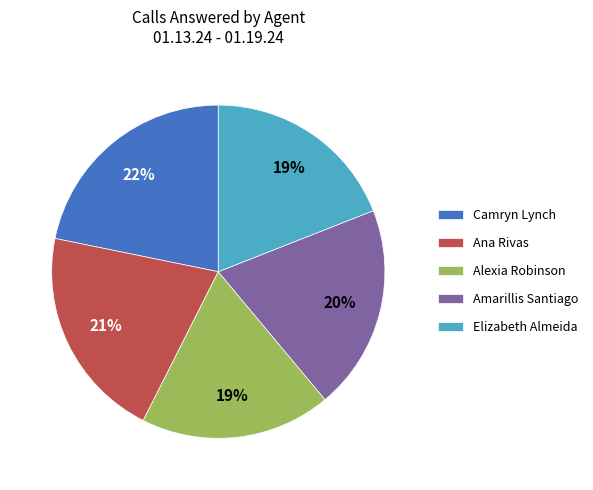

How many slices are in this pie chart?

5